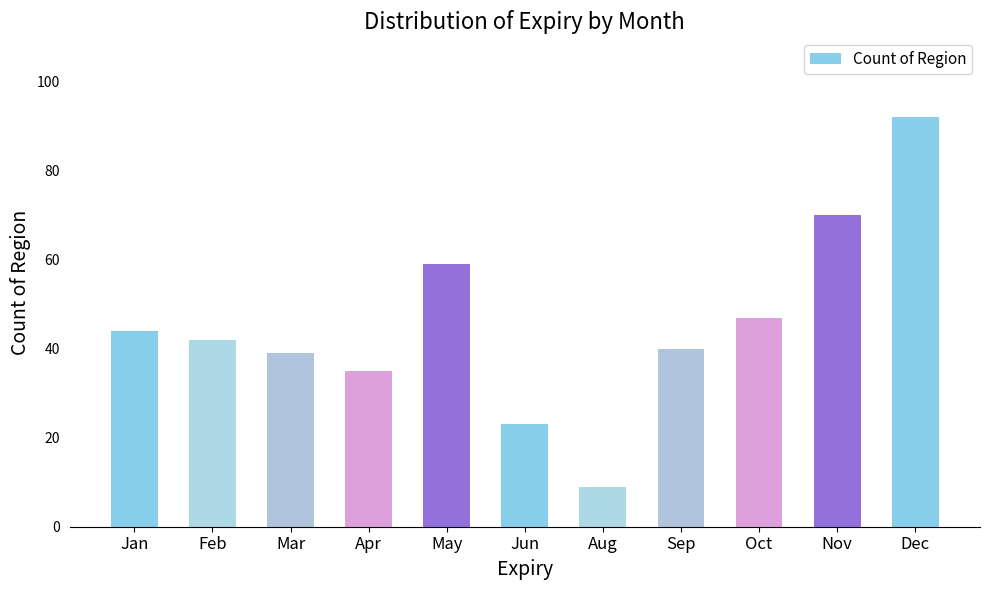

List the labels in order of value, largest first.

Dec, Nov, May, Oct, Jan, Feb, Sep, Mar, Apr, Jun, Aug